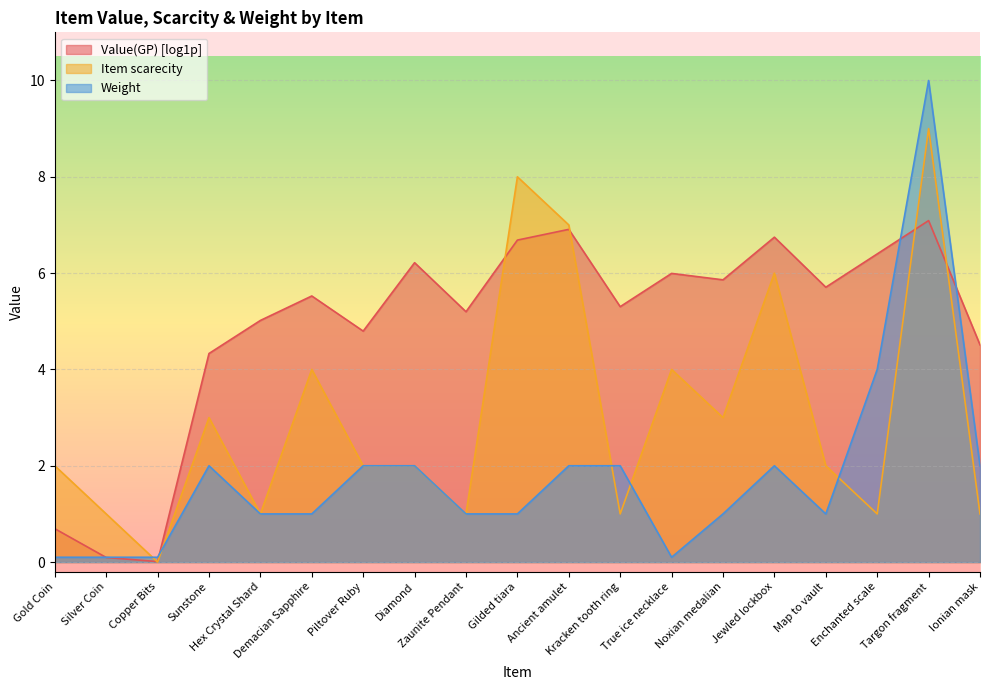

What is the total value across all series at Zaunite Pendant?

7.2